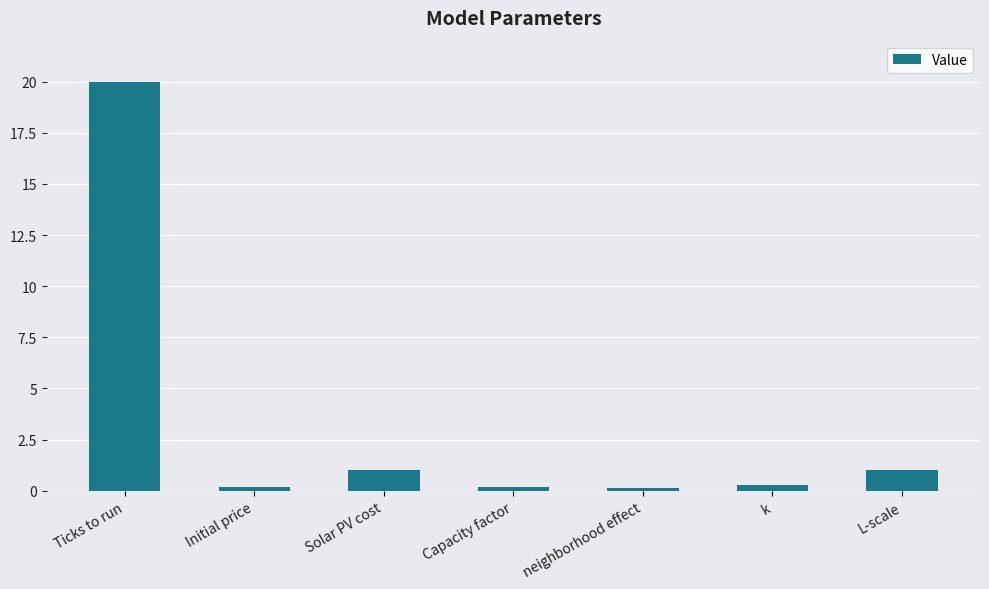

What is the average value?

3.3